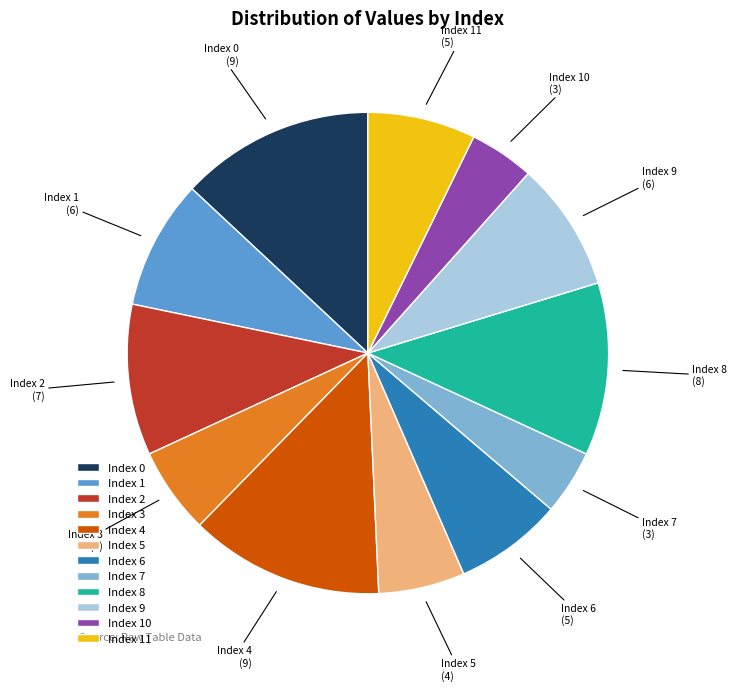

Between Index 4 and Index 10, which is larger?

Index 4